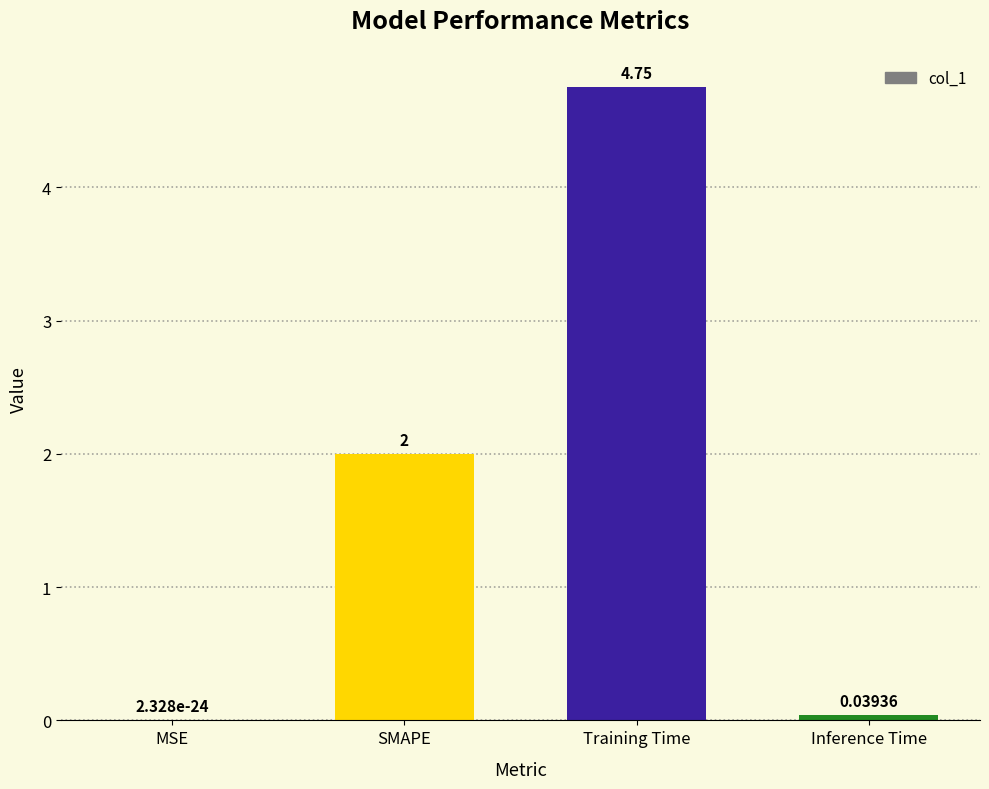

Where is the data nearest to the value 2?

SMAPE